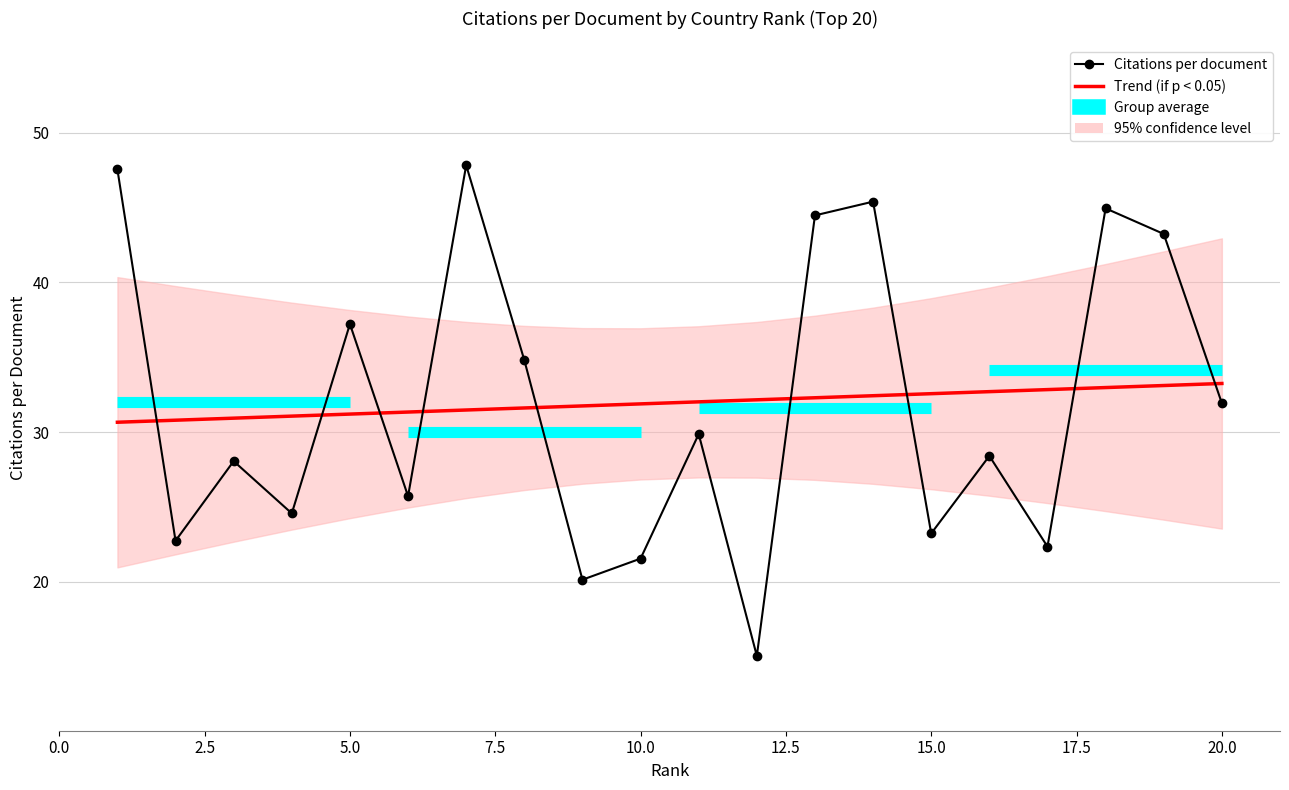

What is the difference between the second highest and minimum values?

32.5